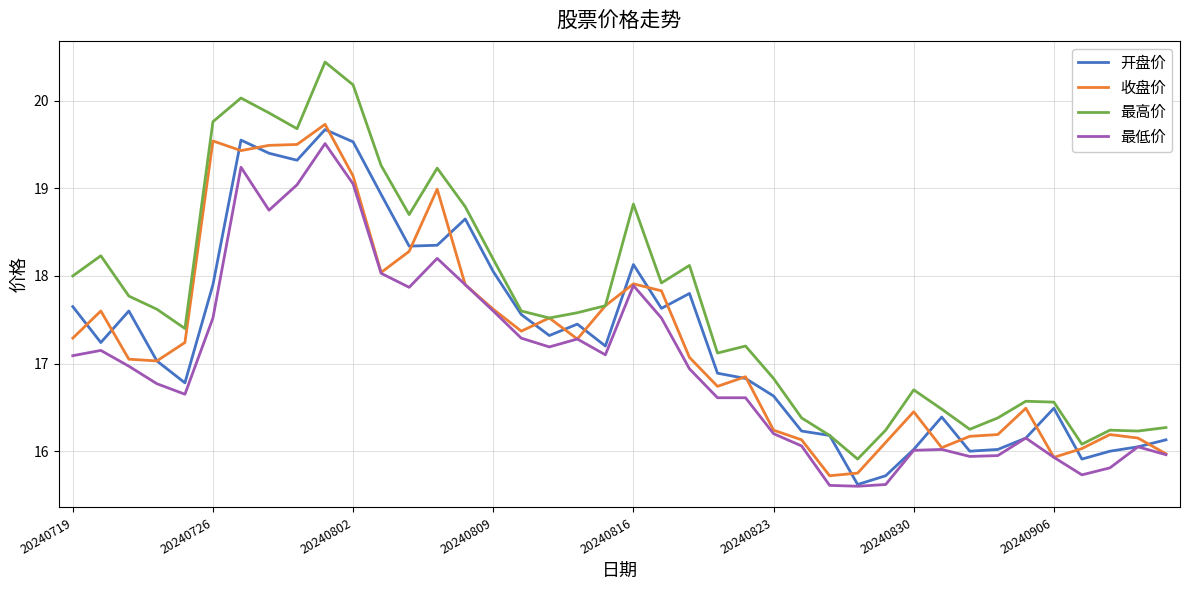

True or false: 最低价 and 最高价 cross at least once.

False